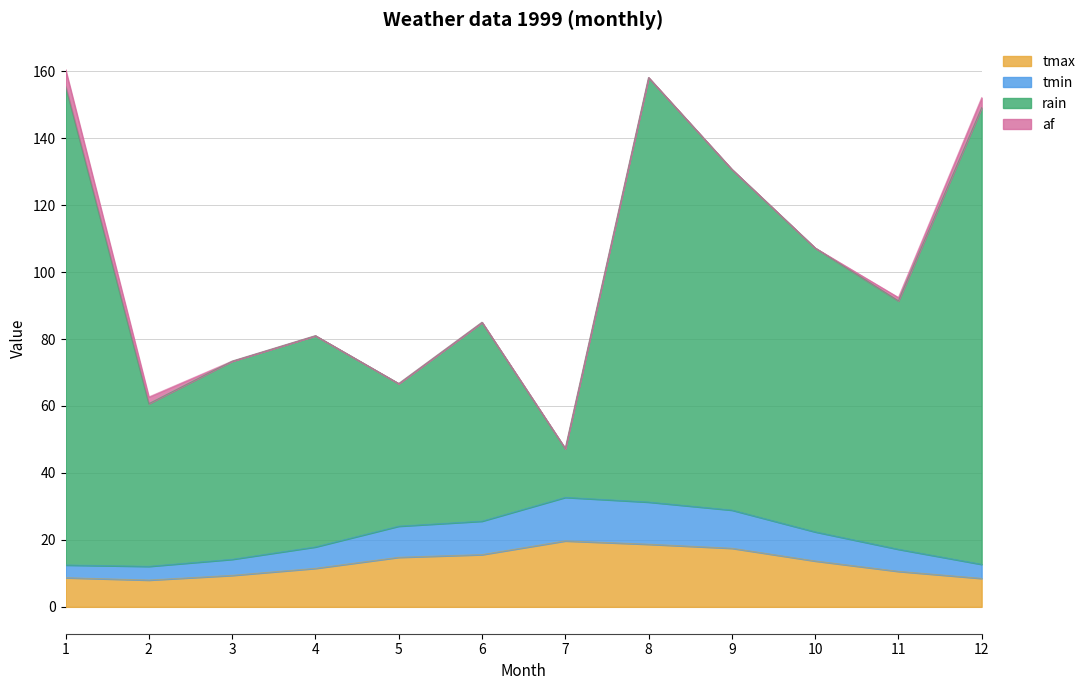

Which series changed the most between 2 and 12?

rain